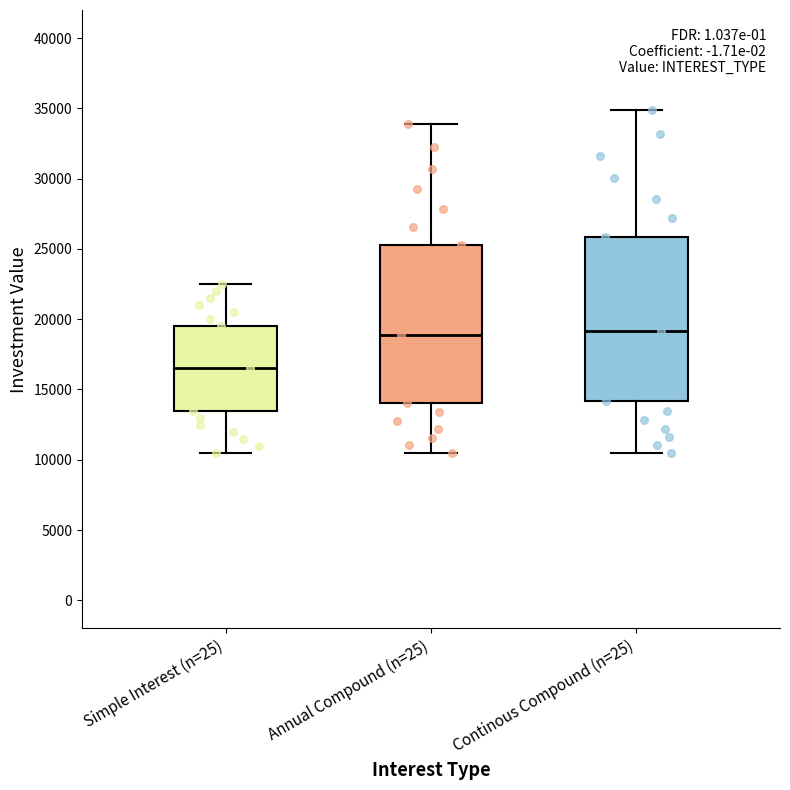

Reading left to right, transcribe this box plot: for each box, give where its median line is, the range the box spans, and where its two whiskers end, as read against the y-axis. The values are not printed on the chart, so give them approximately, as read against the axis.

Simple Interest (n=25): median 16500, box 13500 to 19500, whiskers 10500 to 22500
Annual Compound (n=25): median 19000, box 14000 to 25500, whiskers 10500 to 34000
Continous Compound (n=25): median 19000, box 14000 to 26000, whiskers 10500 to 35000